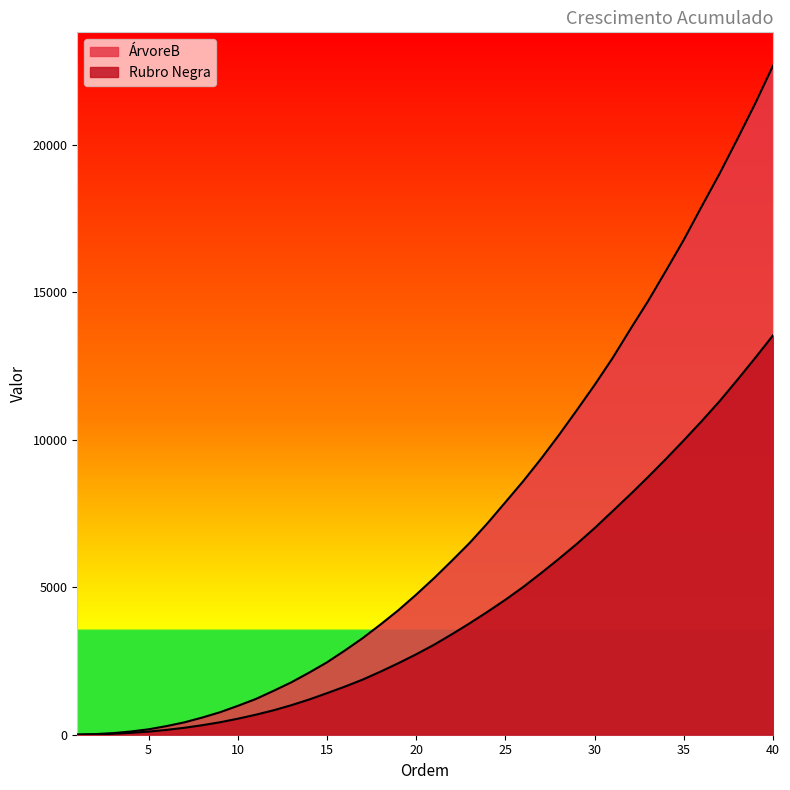

Is it true that Rubro Negra equals 12355 at 33?

False